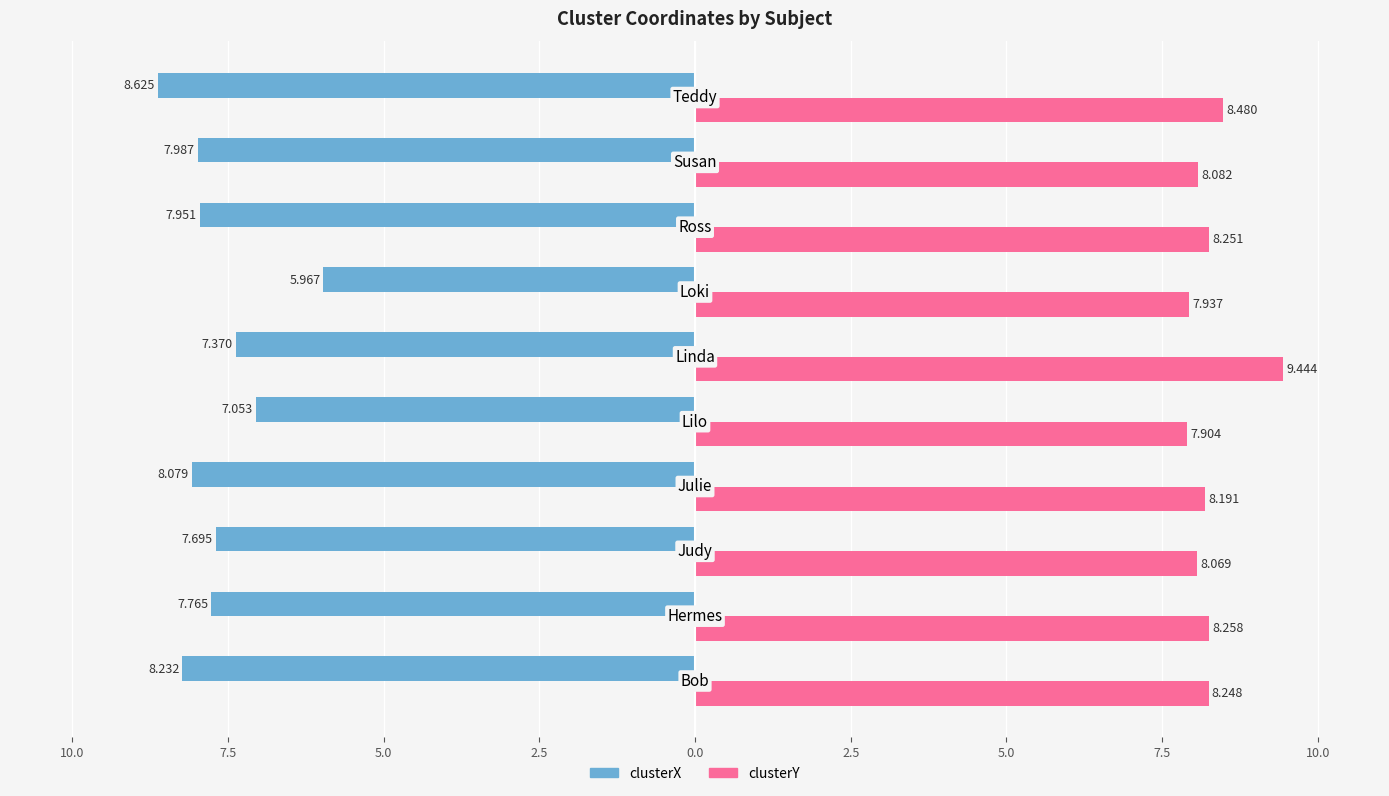

Reading right to left, extract all data points from this chart.

clusterX: -8.6	-8.0	-8.0	-6.0	-7.4	-7.1	-8.1	-7.7	-7.8	-8.2
clusterY: 8.5	8.1	8.3	7.9	9.4	7.9	8.2	8.1	8.3	8.2